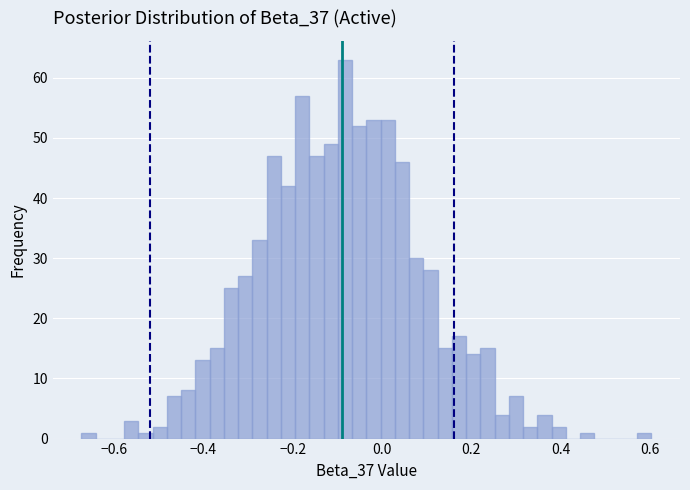

Around what value on the x-axis is the tallest bar? Give the approximate position of its centre, as read against the axis.

-0.08